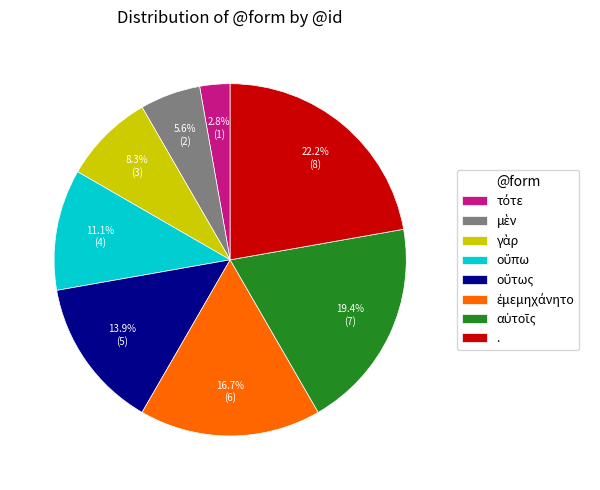

How many slices are in this pie chart?

8